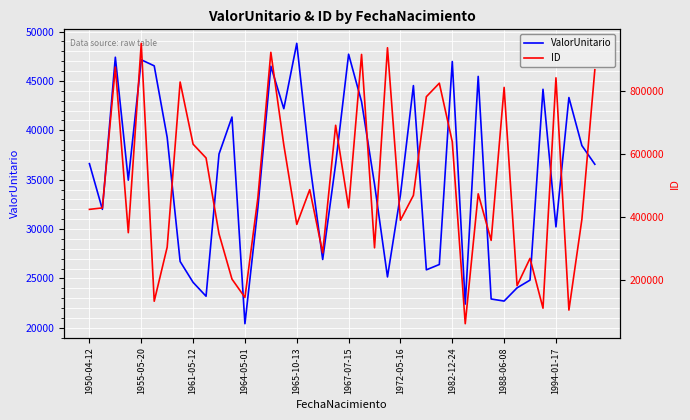

How many interior local valleys does the ID series have?

13